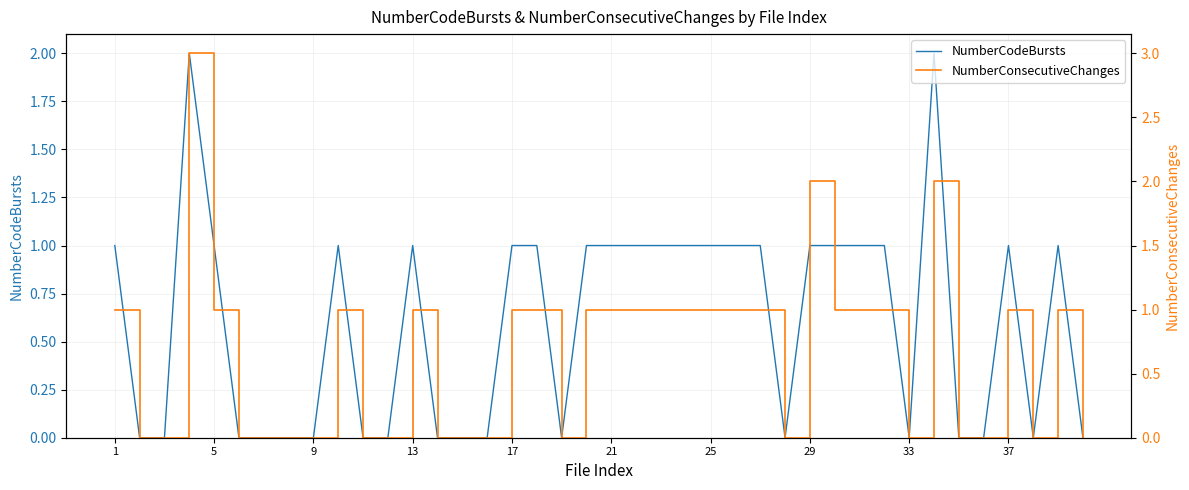

True or false: NumberConsecutiveChanges and NumberCodeBursts intersect in this chart.

False